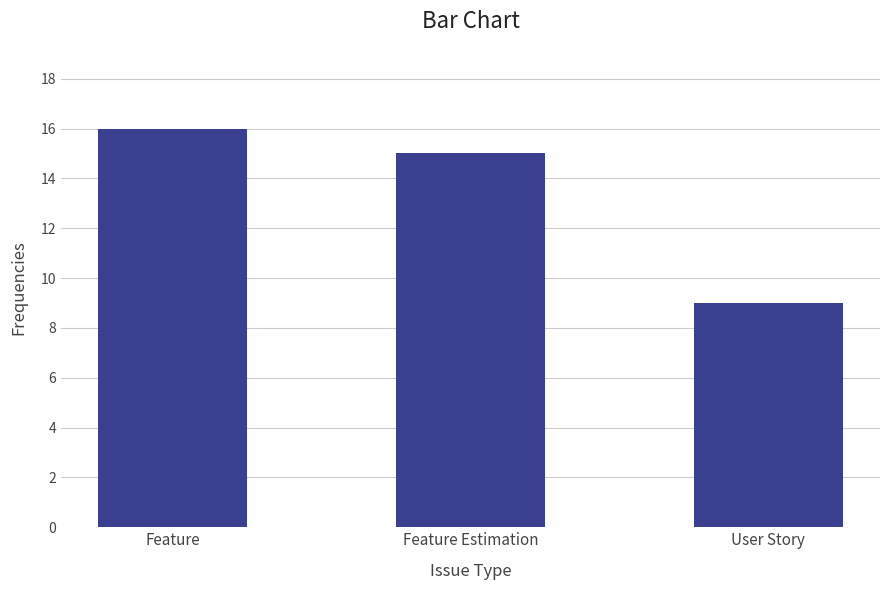

What is the minimum value shown in the chart?

9